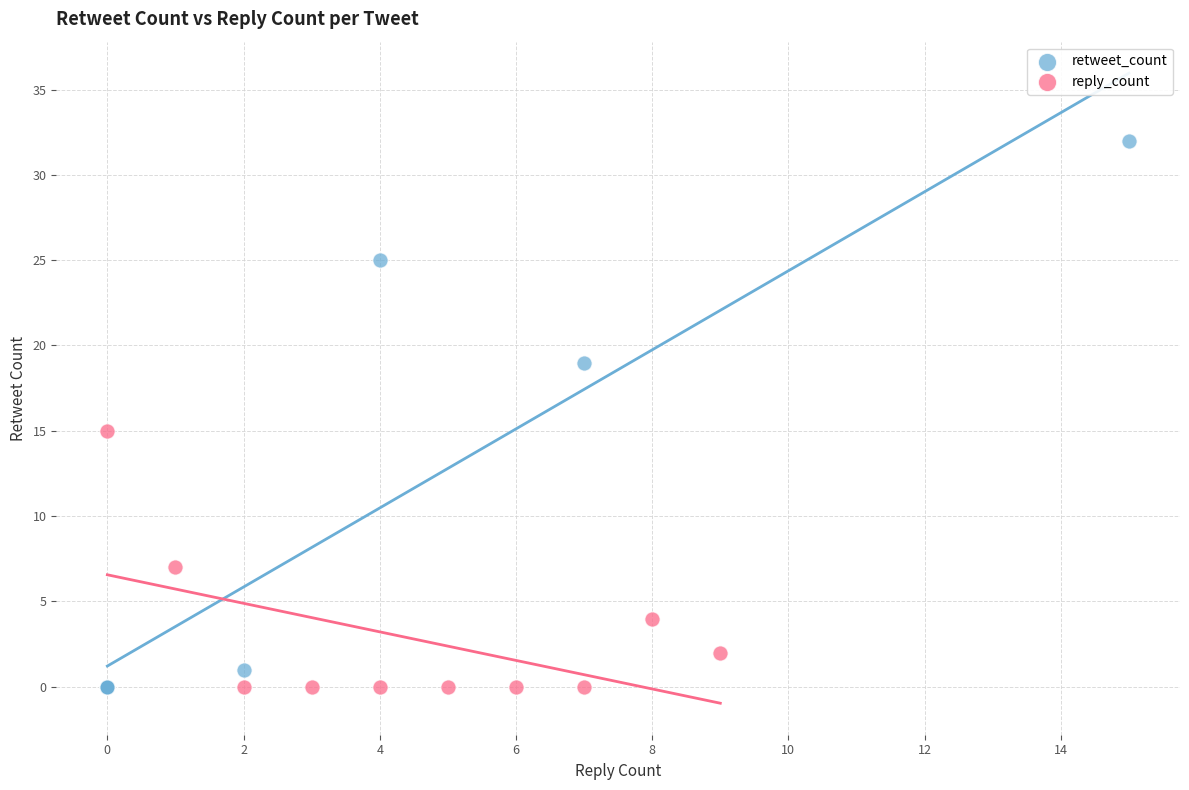

Which series reaches the maximum Y coordinate?

retweet_count